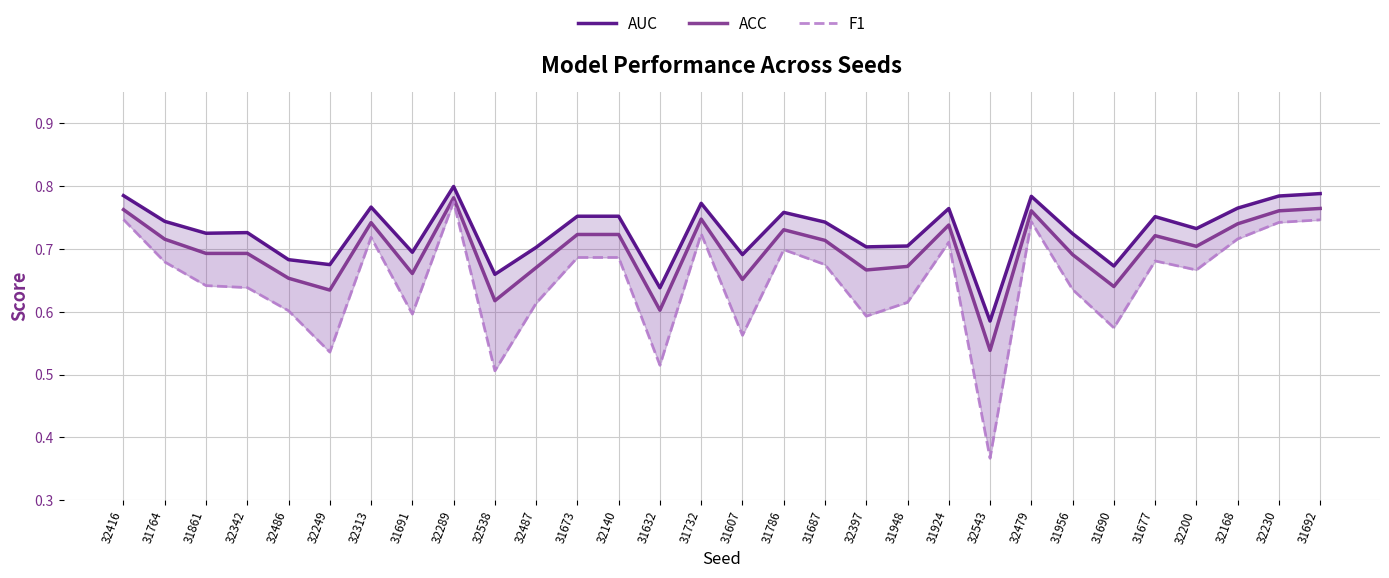

What is the smallest value displayed?

0.4